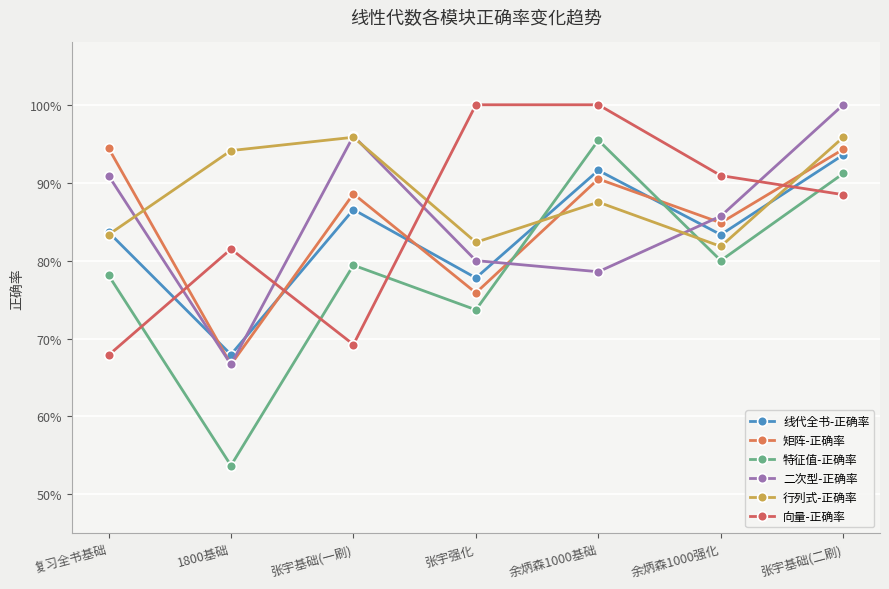

Where is 向量-正确率 nearest to the value 0?

复习全书基础